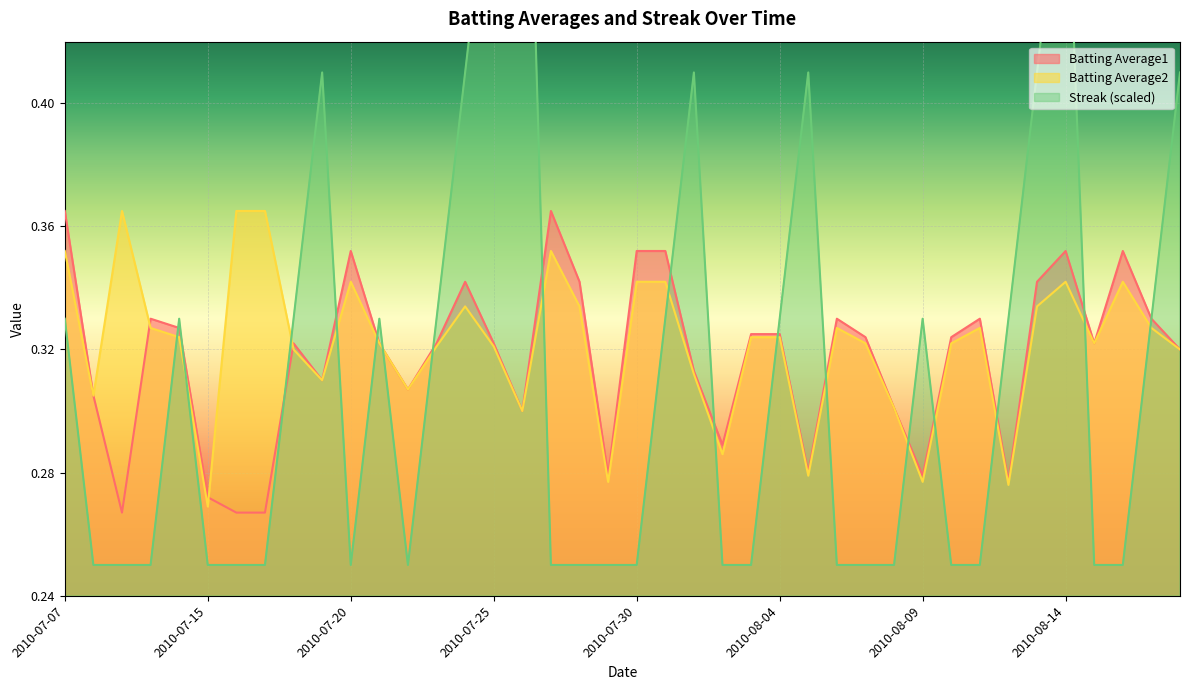

What is the average value of the Batting Average2 series?

0.3